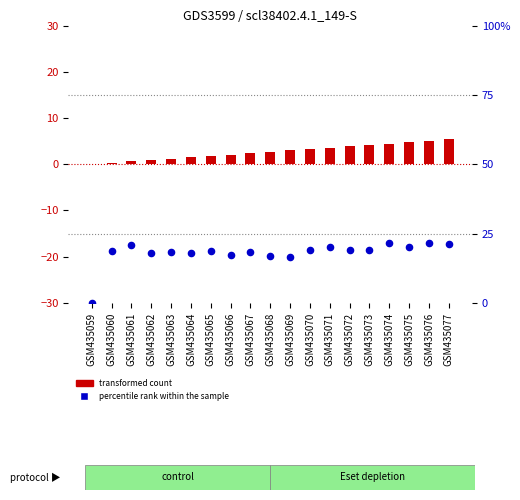

Which series has the largest Y range (max minus min)?

percentile rank within the sample